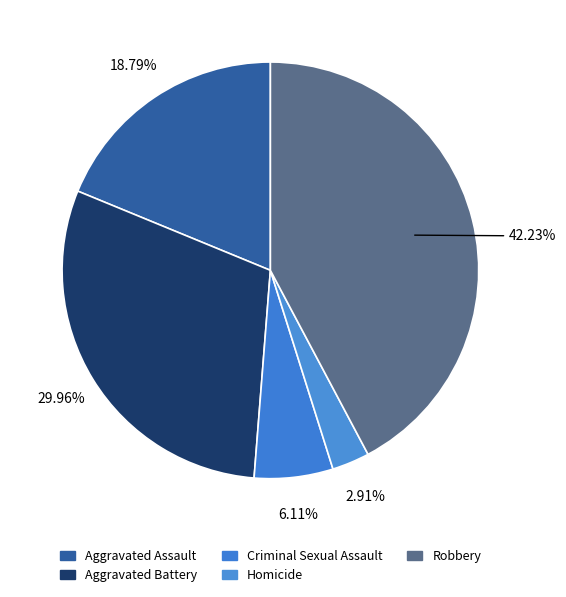

How many segments does this pie chart have?

5